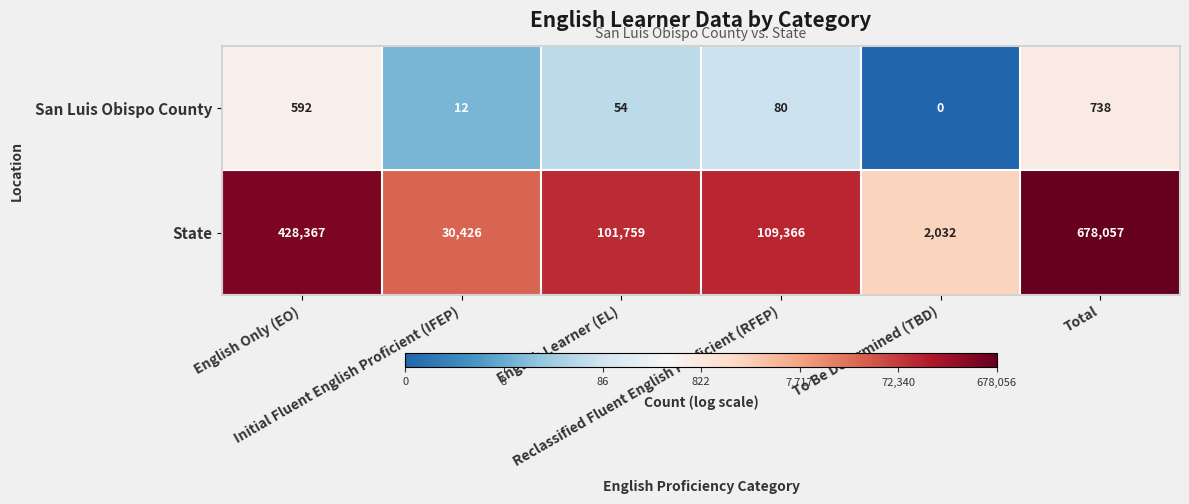

Rank the series by their average value, from lowest to highest.

San Luis Obispo County, State